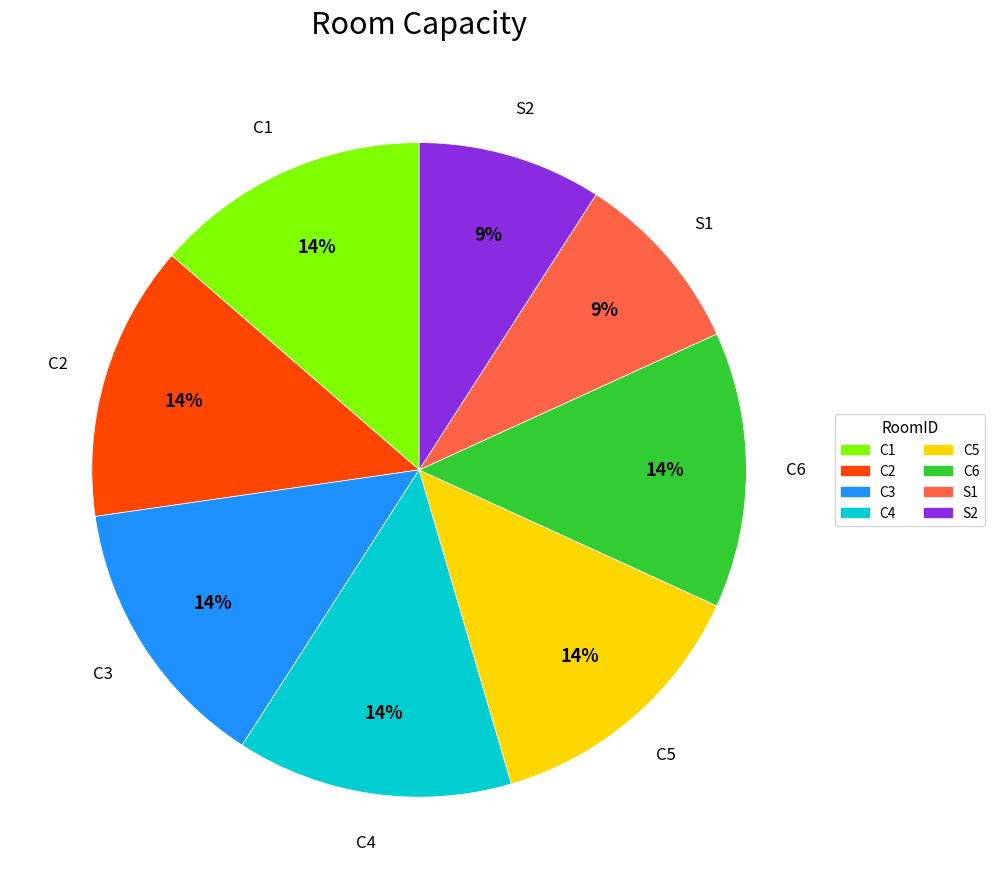

True or false: C1 accounts for 27% of the total.

False